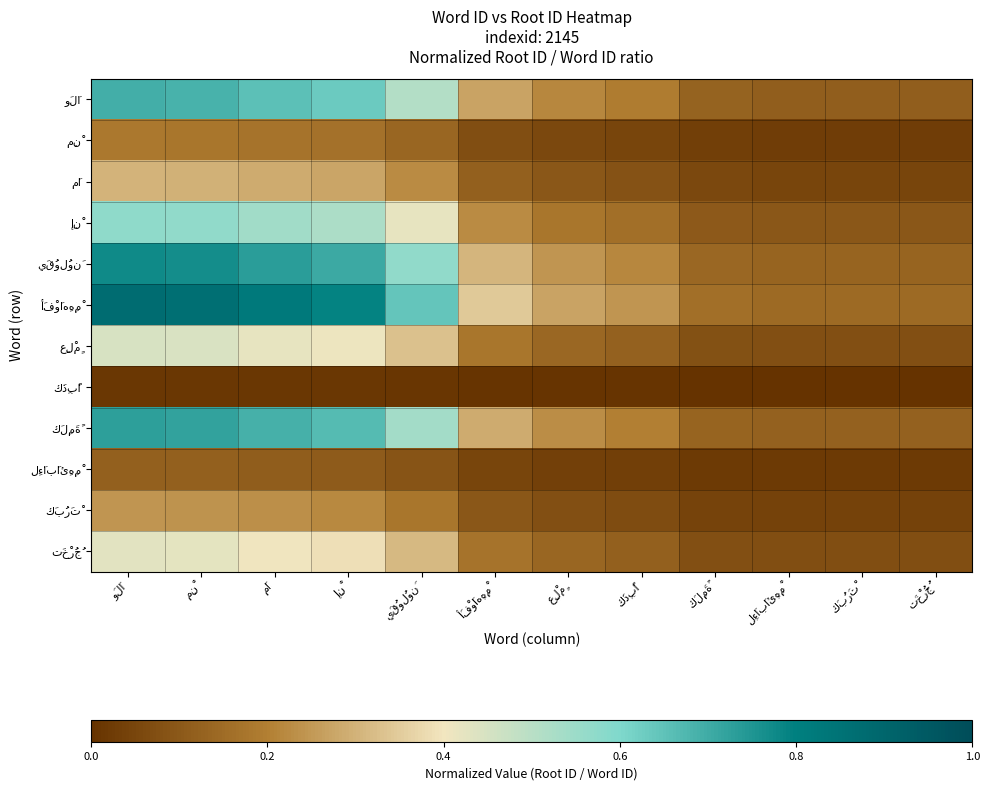

Which series has the largest range (max minus min)?

أَفْوَاهِهِمْ